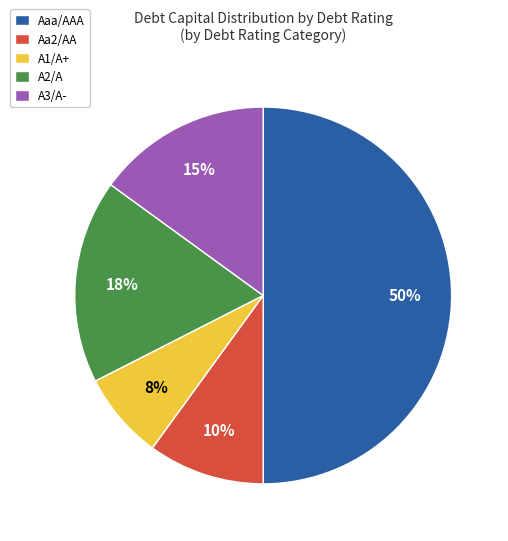

Does Aa2/AA represent more than half of the total?

No